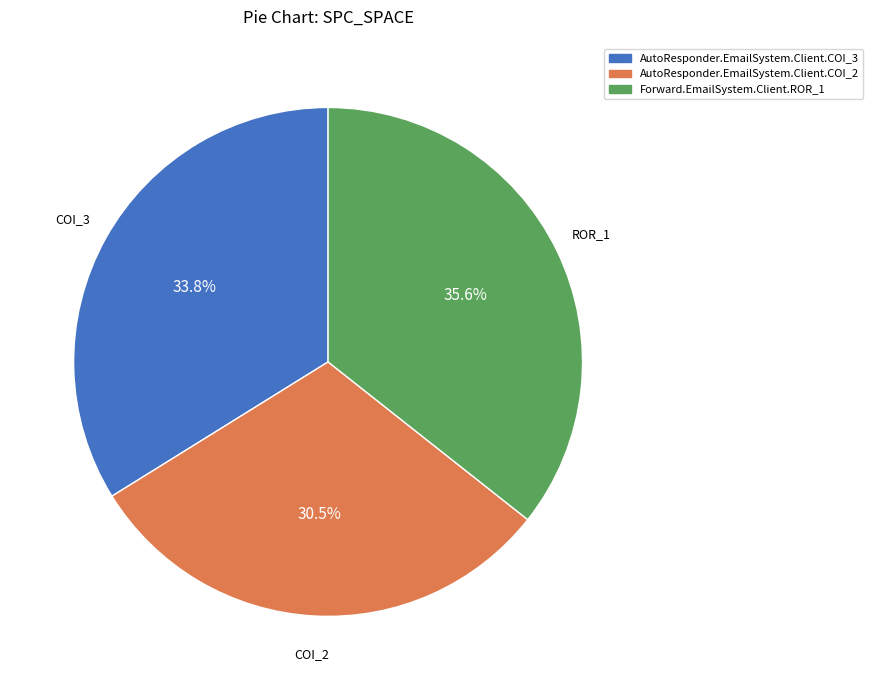

Count the number of slices in the pie.

3